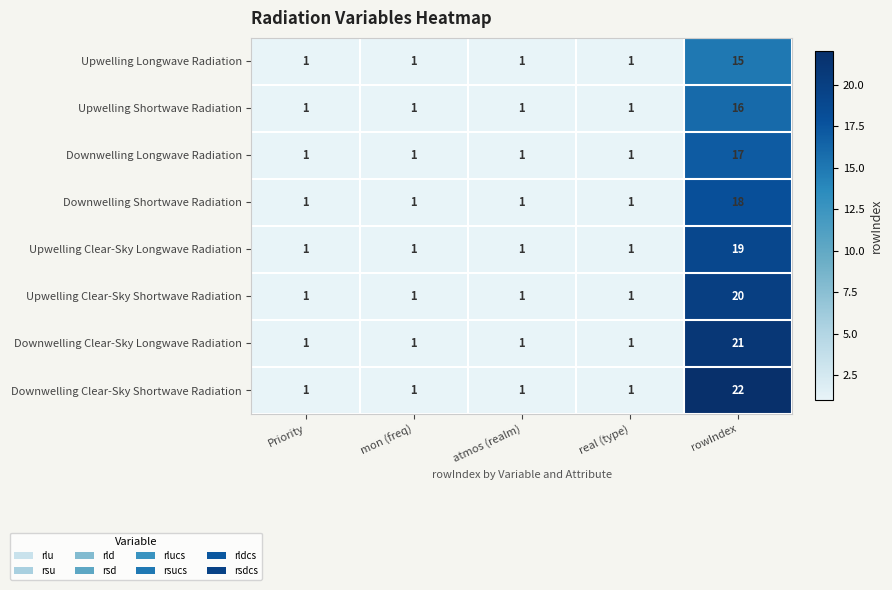

At how many categories does at least one series exceed 19?

1